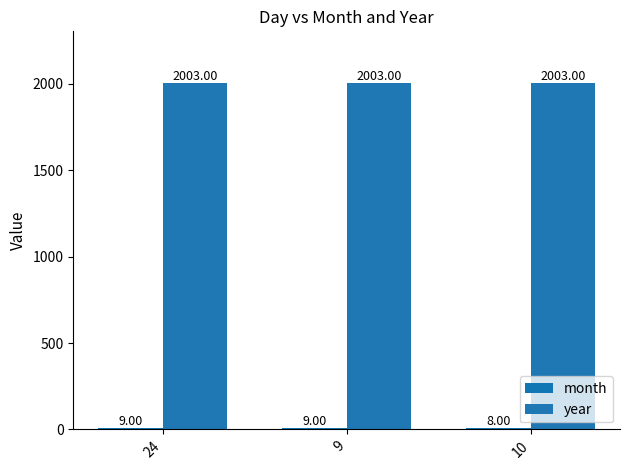

Are the bars grouped side by side (vs. stacked)?

Yes